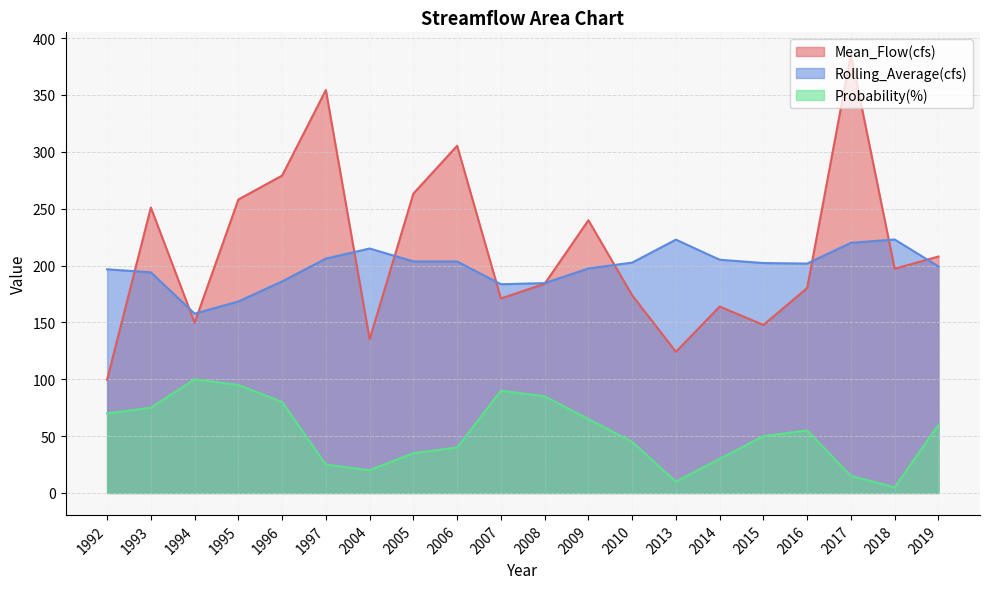

True or false: Rolling_Average(cfs) and Probability(%) intersect in this chart.

False